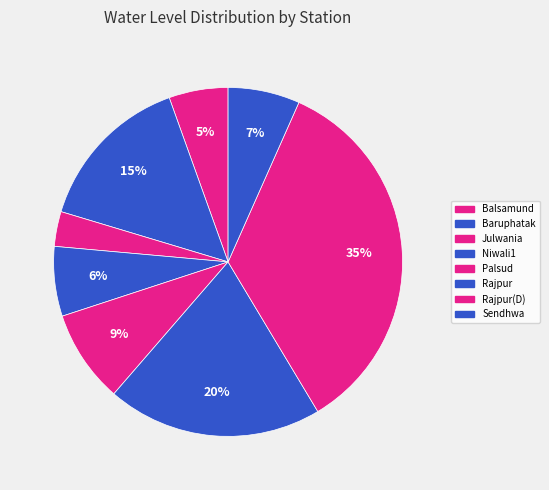

Which has a higher value, Niwali1 or Balsamund?

Niwali1